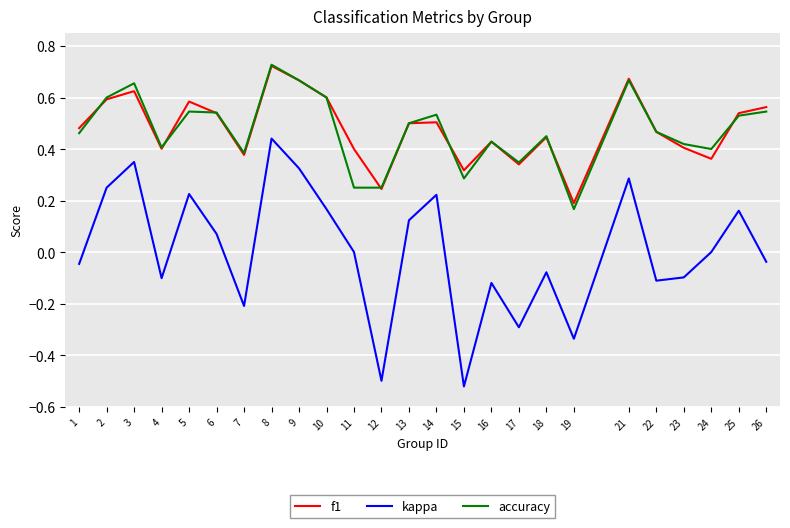

At which label does accuracy reach its peak?

8